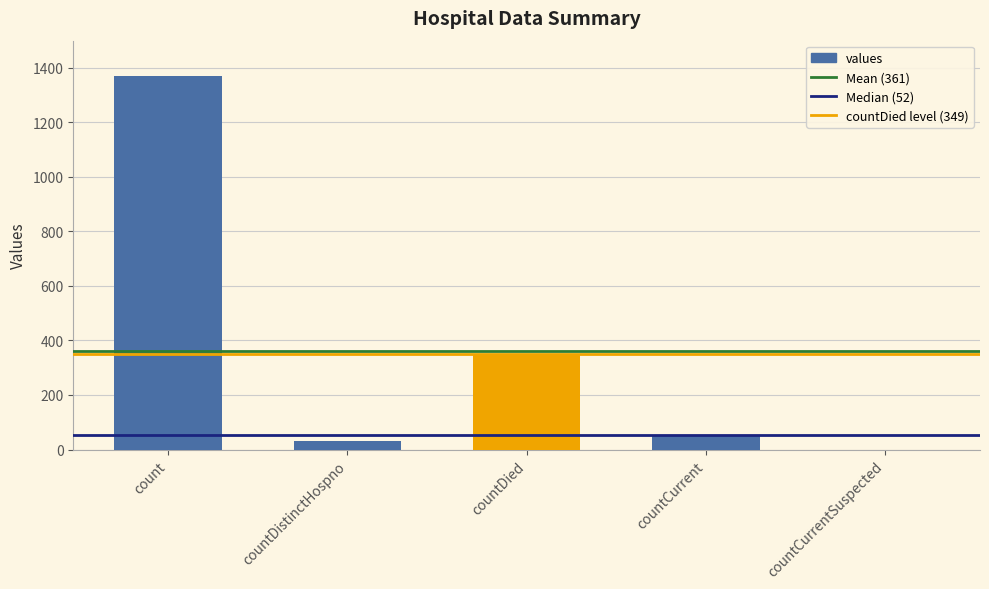

What is the average value?

361